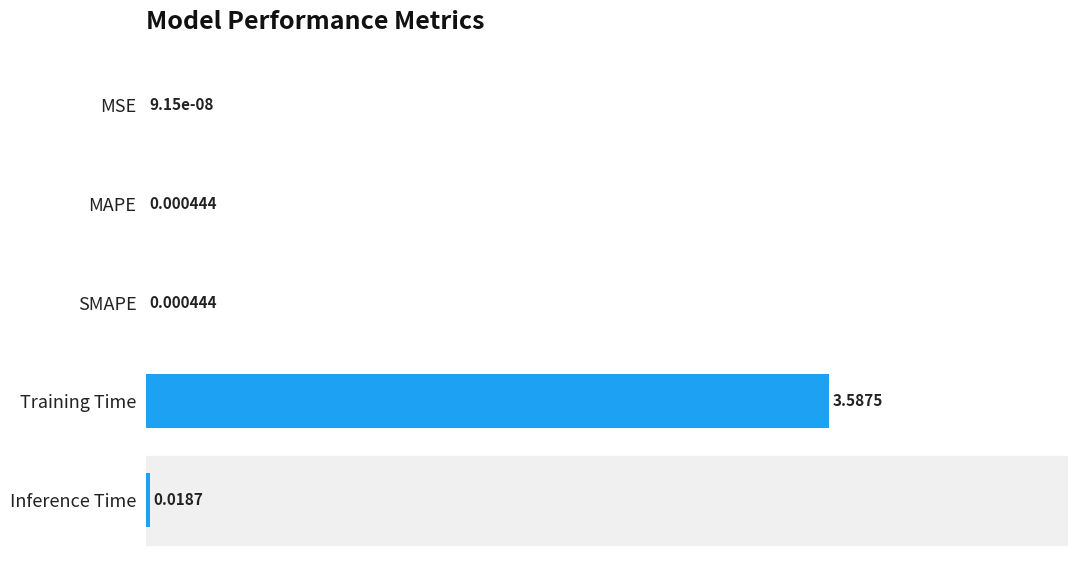

Which has a higher value, MAPE or MSE?

MAPE